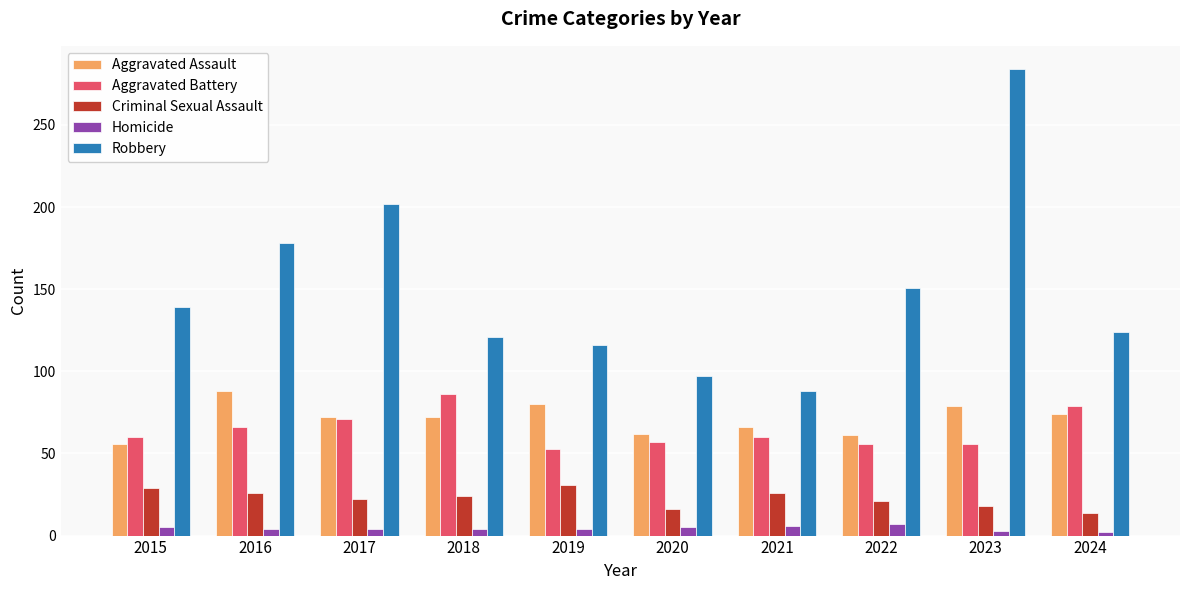

How many bars are there in each group?

5